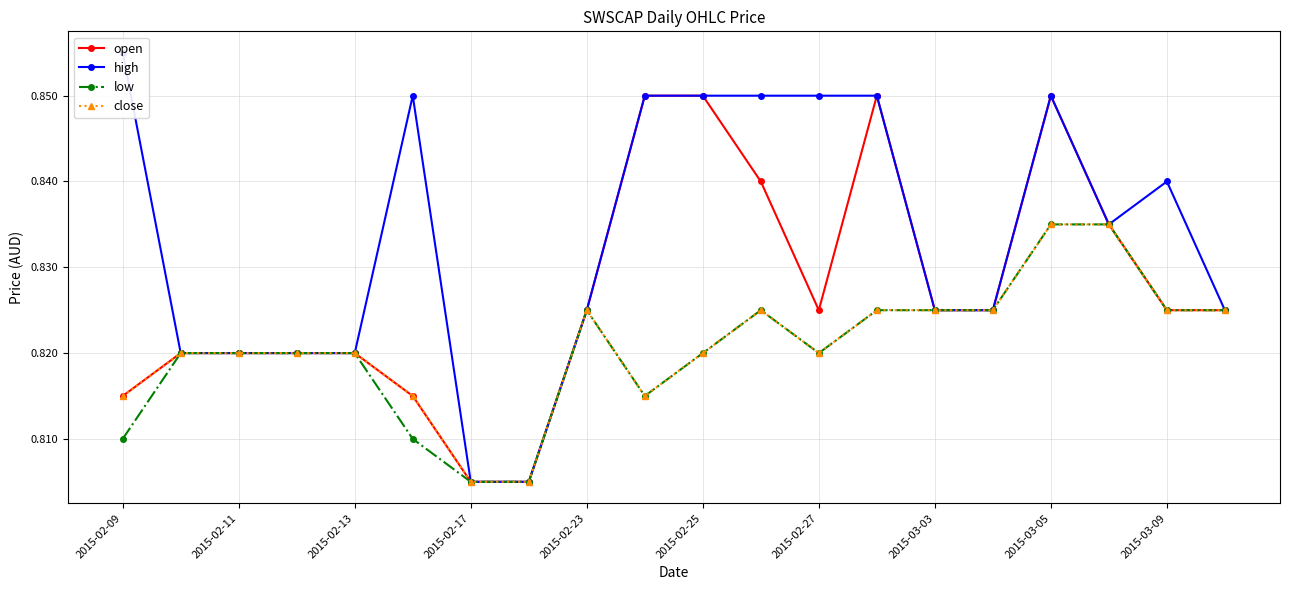

Which series has the largest total across all categories?

high